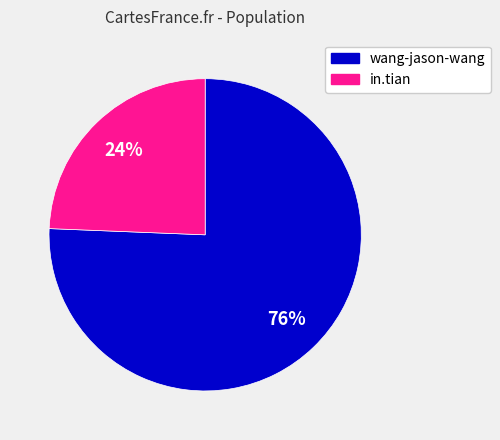

The wang-jason-wang slice represents 76% of the pie. True or false?

True